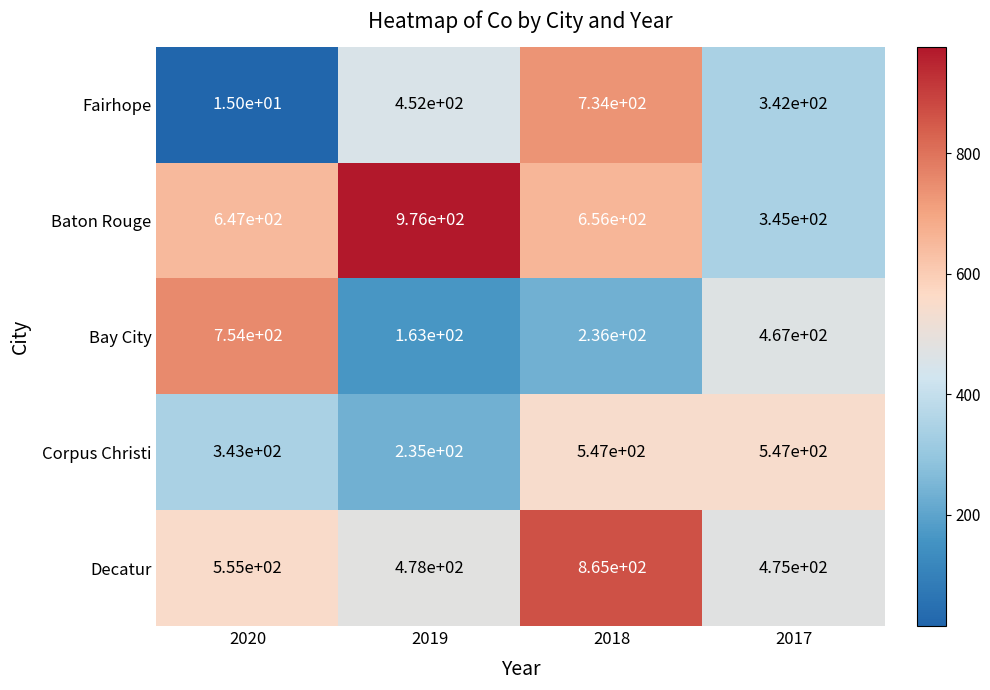

The Fairhope series shows 734 at 2018. True or false?

True